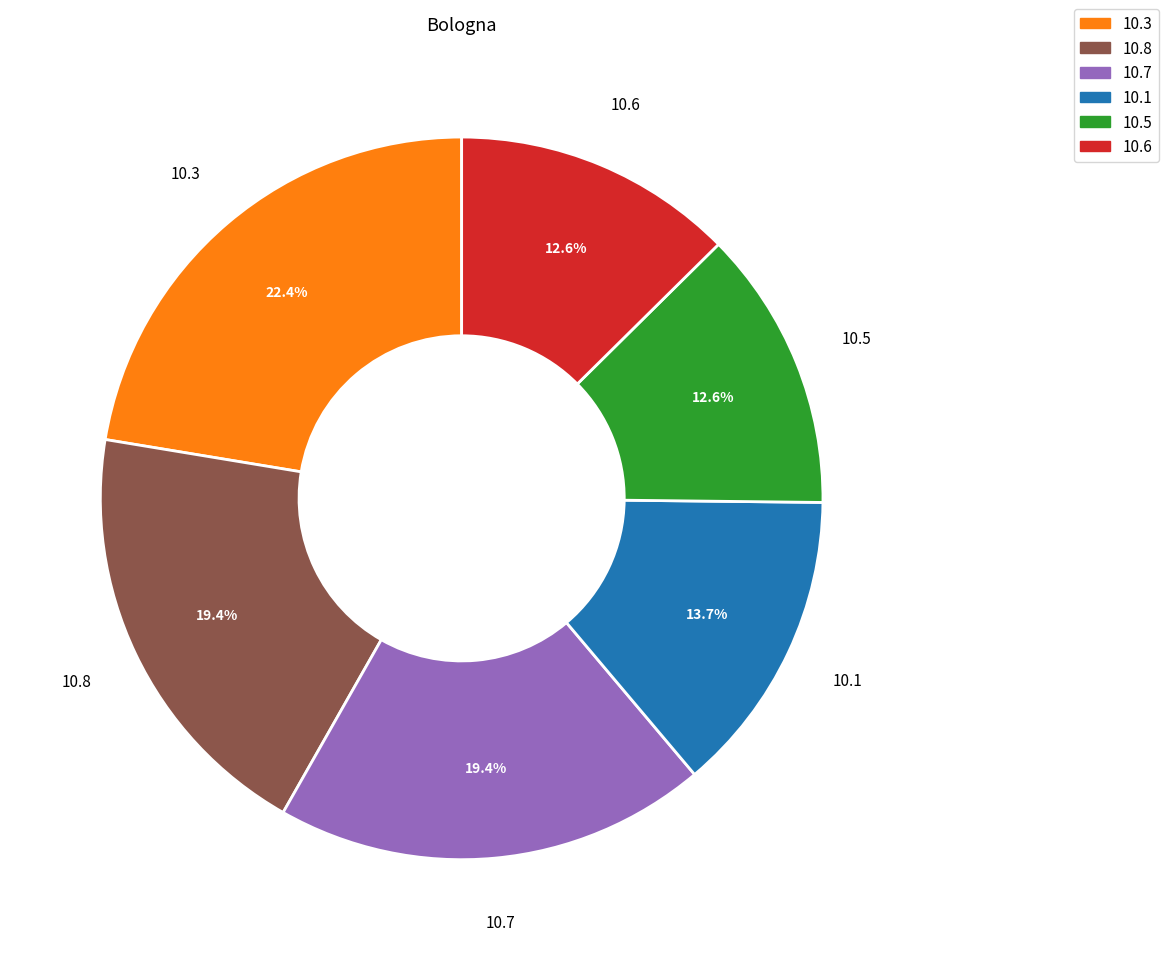

How many slices are in this pie chart?

6